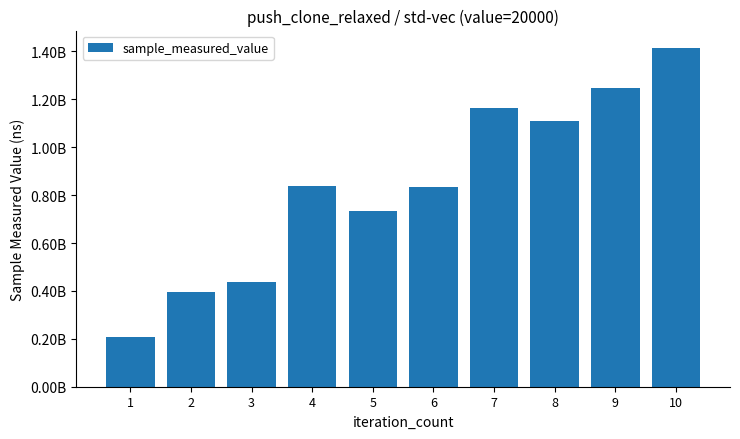

Rank the categories by value from highest to lowest.

10, 9, 7, 8, 4, 6, 5, 3, 2, 1